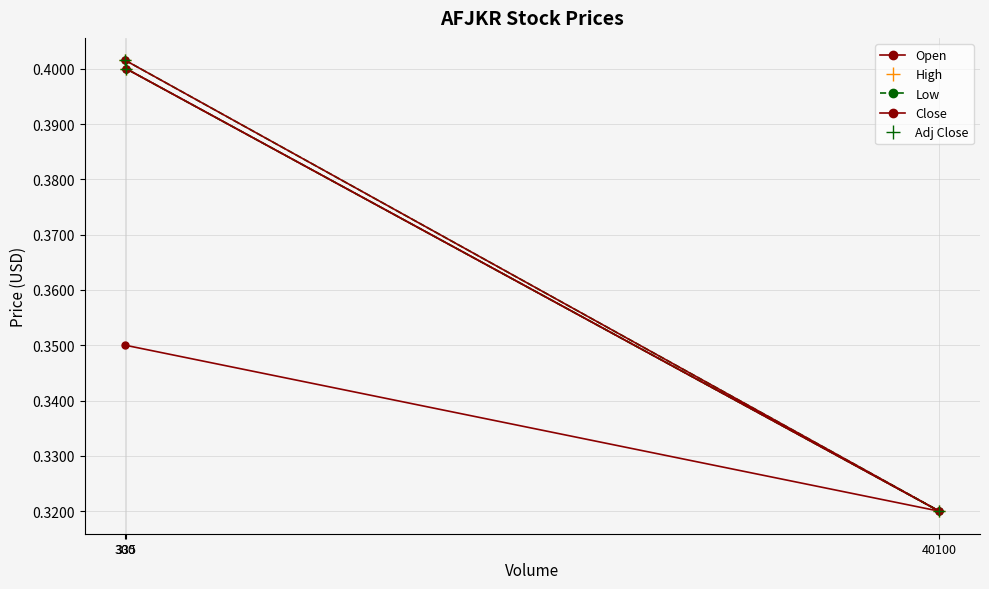

How many lines are shown in the chart?

5